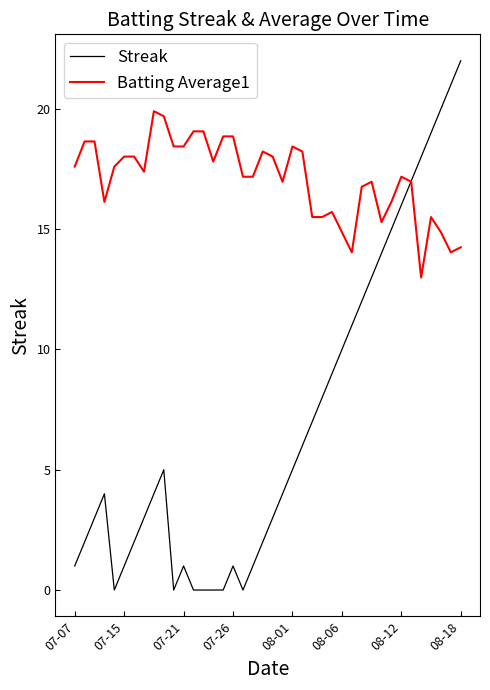

Rank the series by their maximum value, from lowest to highest.

Batting Average1, Streak